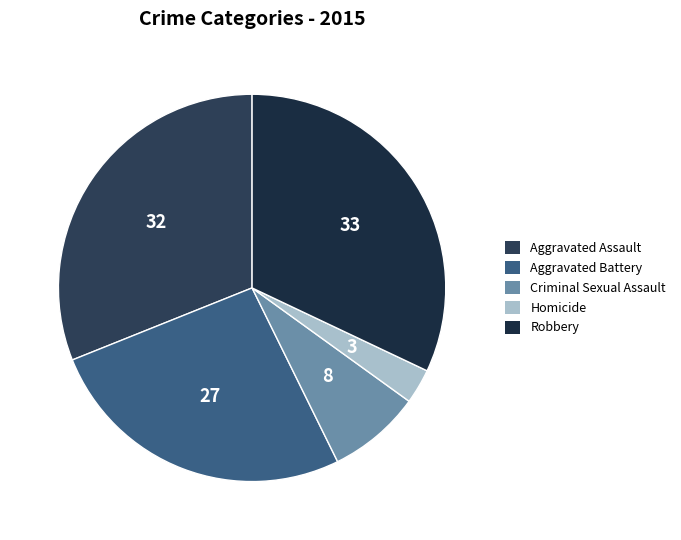

How many slices are in this pie chart?

5